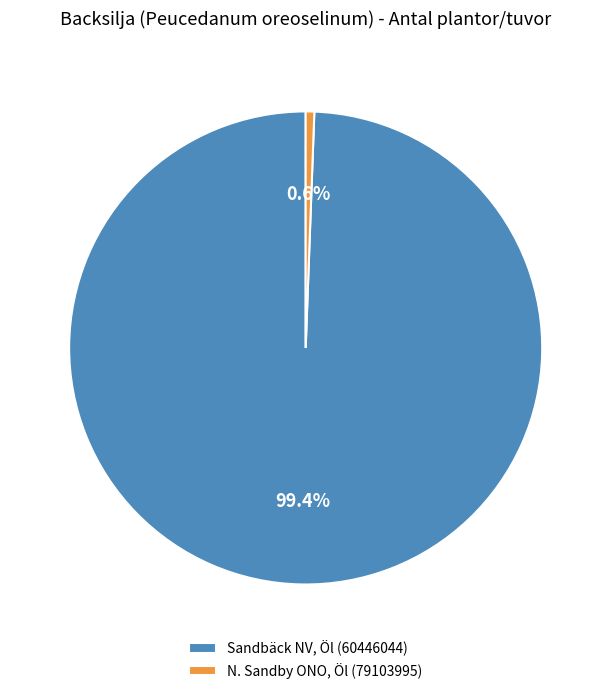

Count the number of slices in the pie.

2